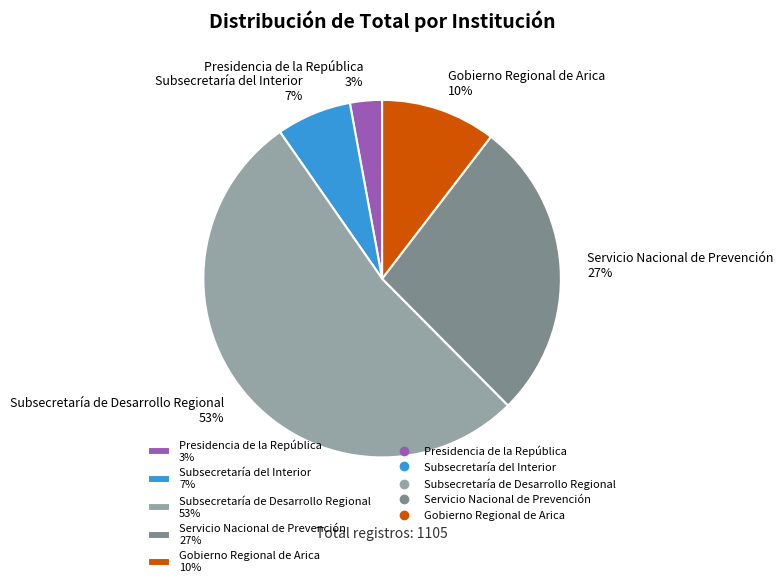

To the nearest percent, what is the combined percentage of Subsecretaría de Desarrollo Regional 53% and Subsecretaría del Interior 7%?

60%